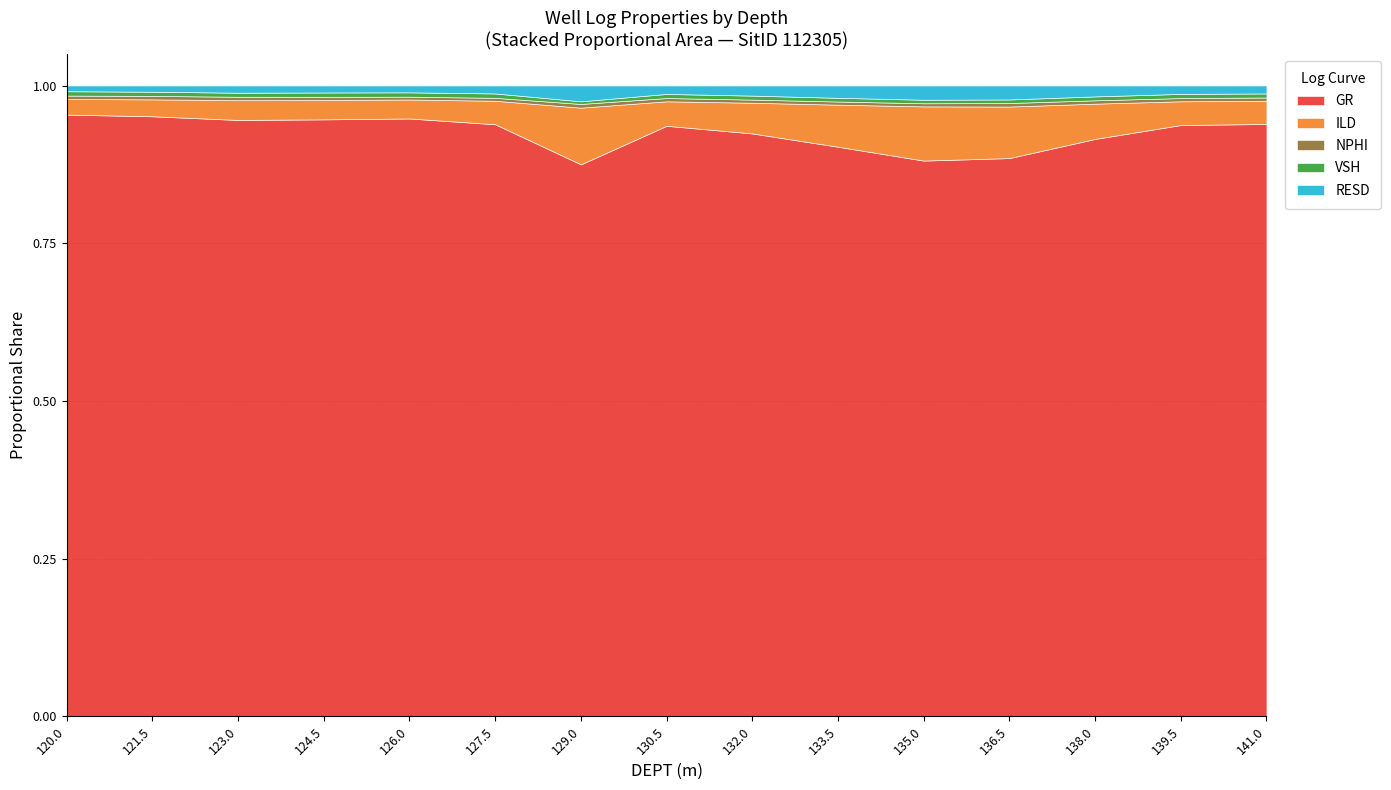

Rank the categories by NPHI value from highest to lowest.

120.0, 121.5, 124.5, 139.5, 130.5, 123.0, 127.5, 141.0, 138.0, 132.0, 126.0, 136.5, 133.5, 135.0, 129.0